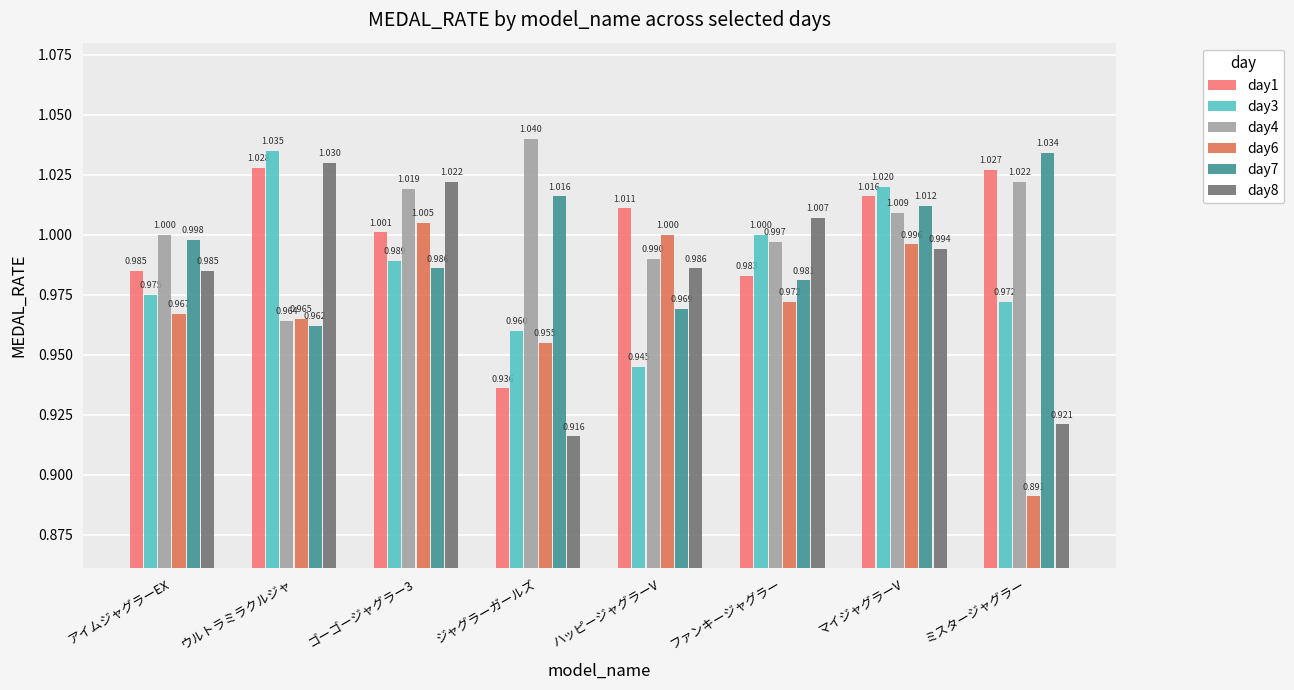

Is it true that day3 equals 0.2 at ハッピージャグラーV?

False